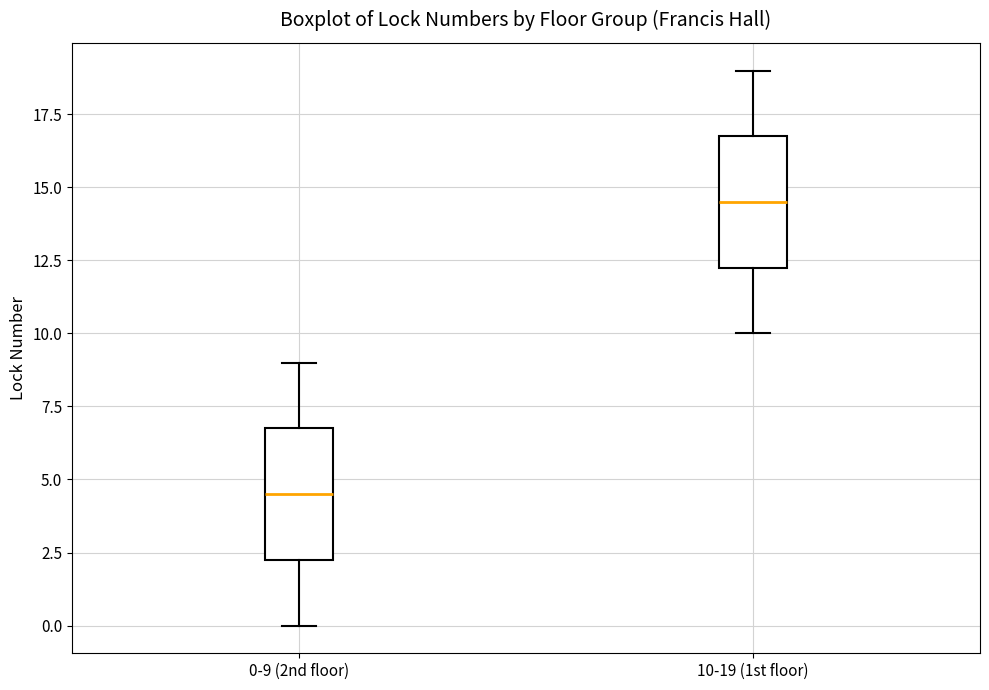

Reading left to right, transcribe this box plot: for each box, give where its median line is, the range the box spans, and where its two whiskers end, as read against the y-axis. The values are not printed on the chart, so give them approximately, as read against the axis.

0-9 (2nd floor): median 4.5, box 2.5 to 7.0, whiskers 0.0 to 9.0
10-19 (1st floor): median 14.5, box 12.5 to 17.0, whiskers 10.0 to 19.0